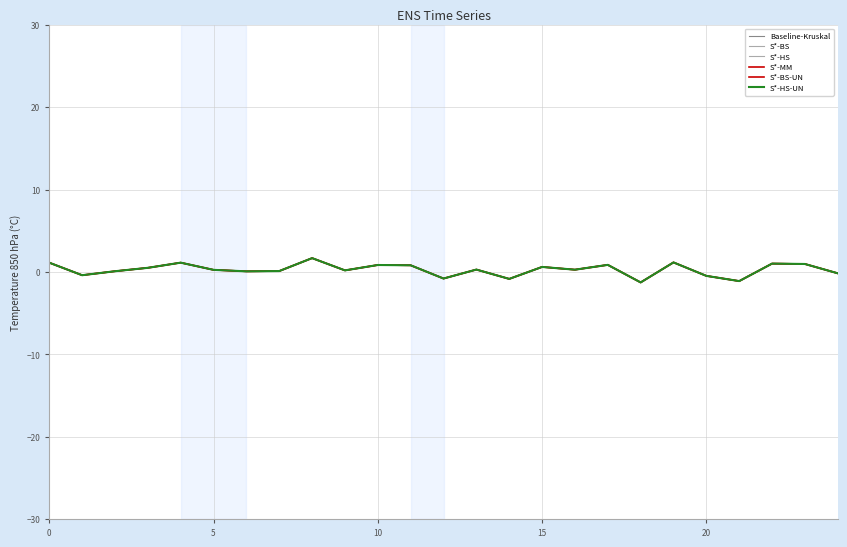

True or false: S*-HS-UN has more than 2 points higher than both neighbors.

True